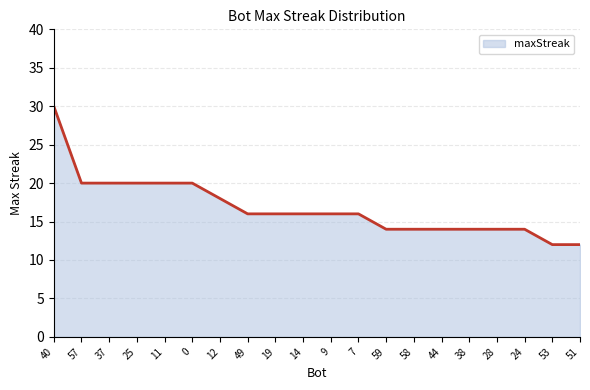

True or false: the data shows 20 at 53.

False